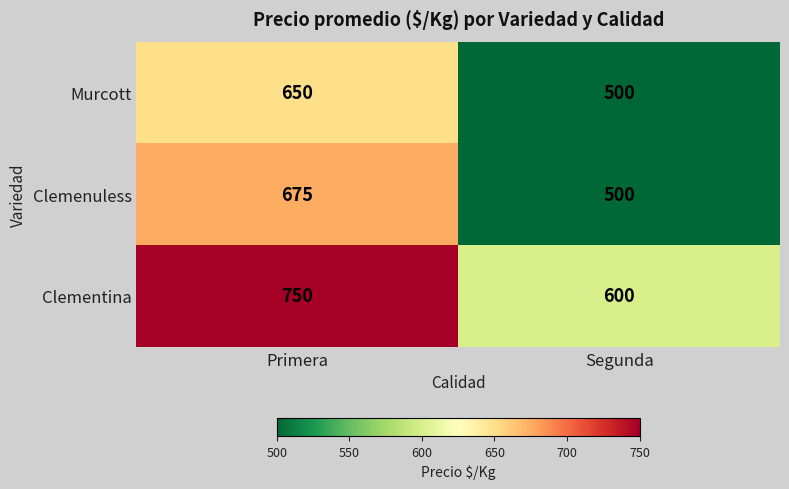

Reading right to left, extract all data points from this chart.

Murcott: 500	650
Clemenuless: 500	675
Clementina: 600	750